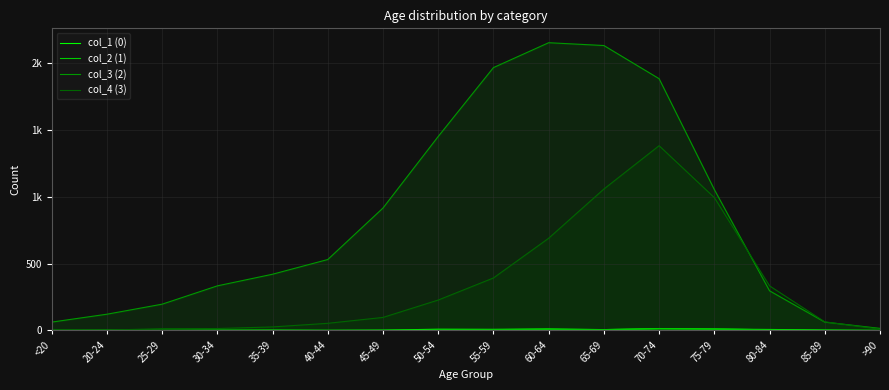

Is the value of col_1 (0) at 70-74 greater than the value of col_4 (3) at 70-74?

No